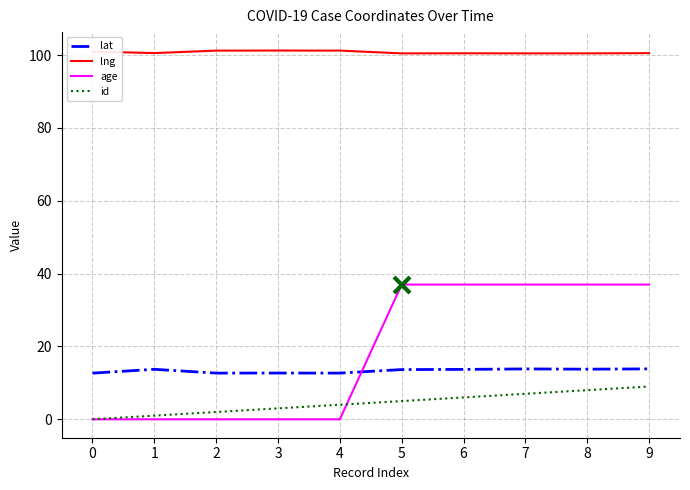

What are all the series names shown in the legend?

lat, lng, age, id